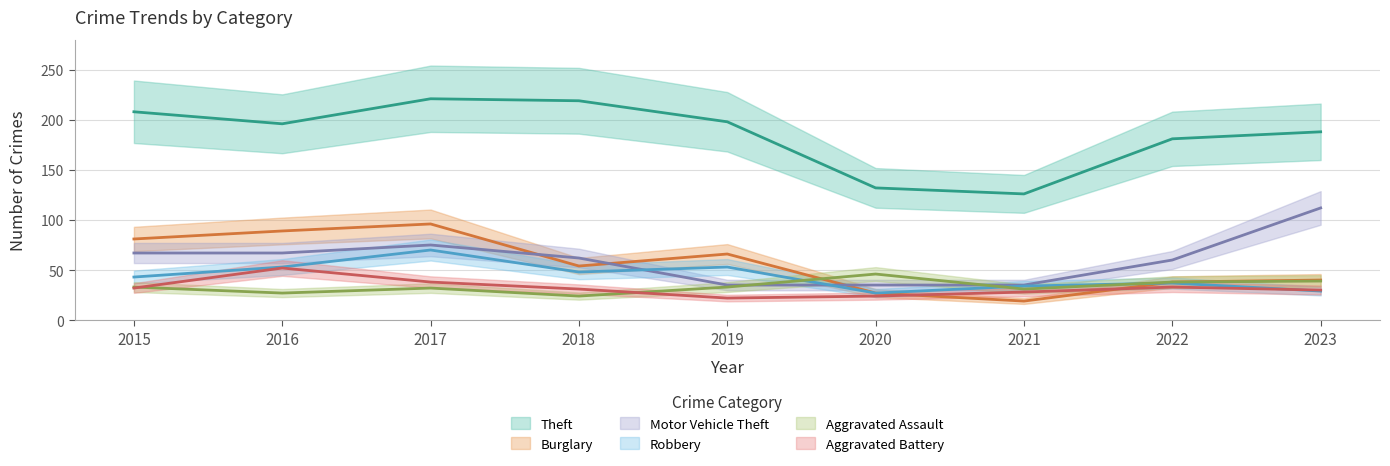

Is the value of Burglary at 2023 greater than the value of Aggravated Assault at 2020?

No